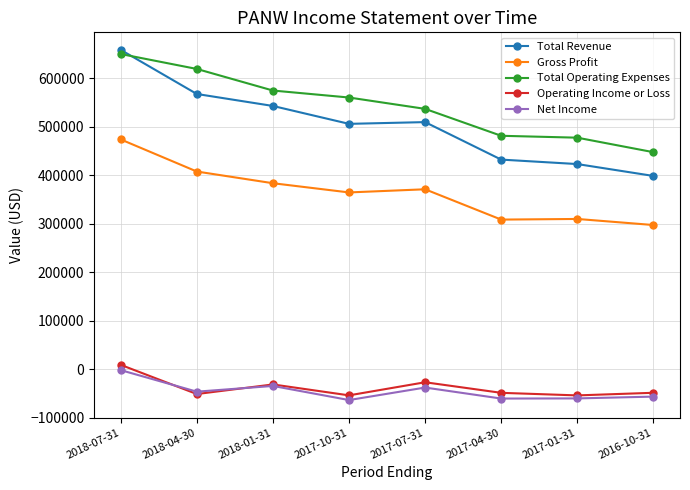

What is the difference between the Total Revenue values at 2016-10-31 and 2017-10-31?

107400